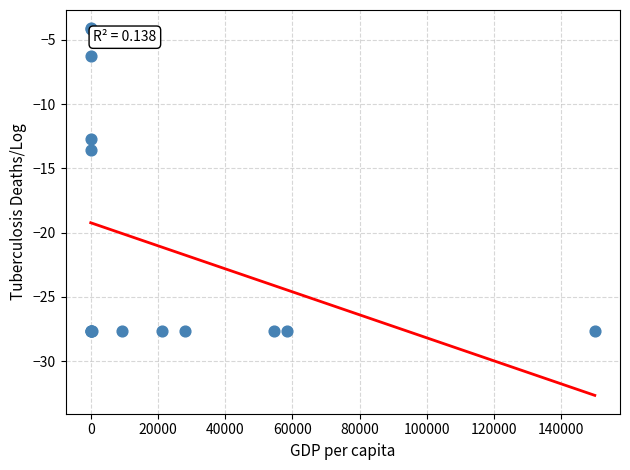

What Y value in the scatter plot is closest to -15?

-13.6